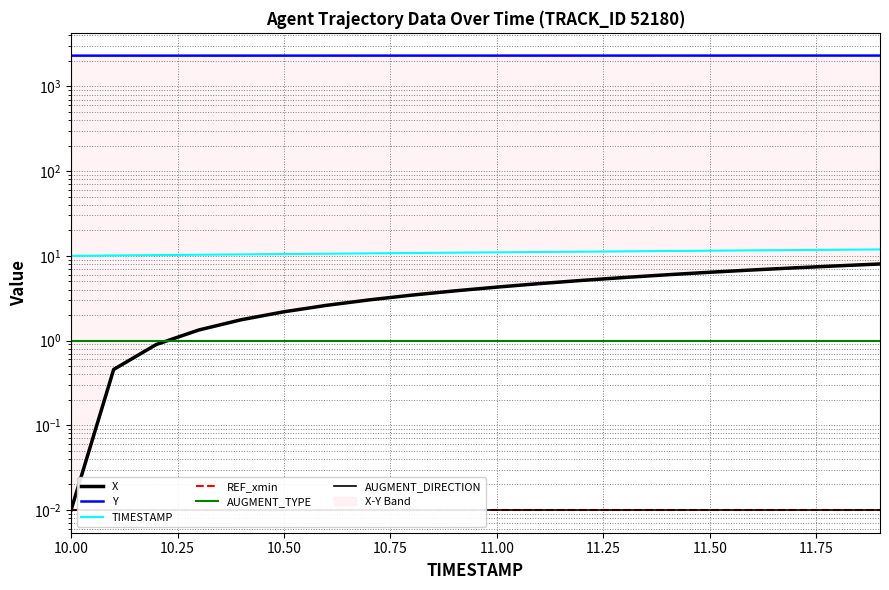

True or false: X and TIMESTAMP cross at least once.

False